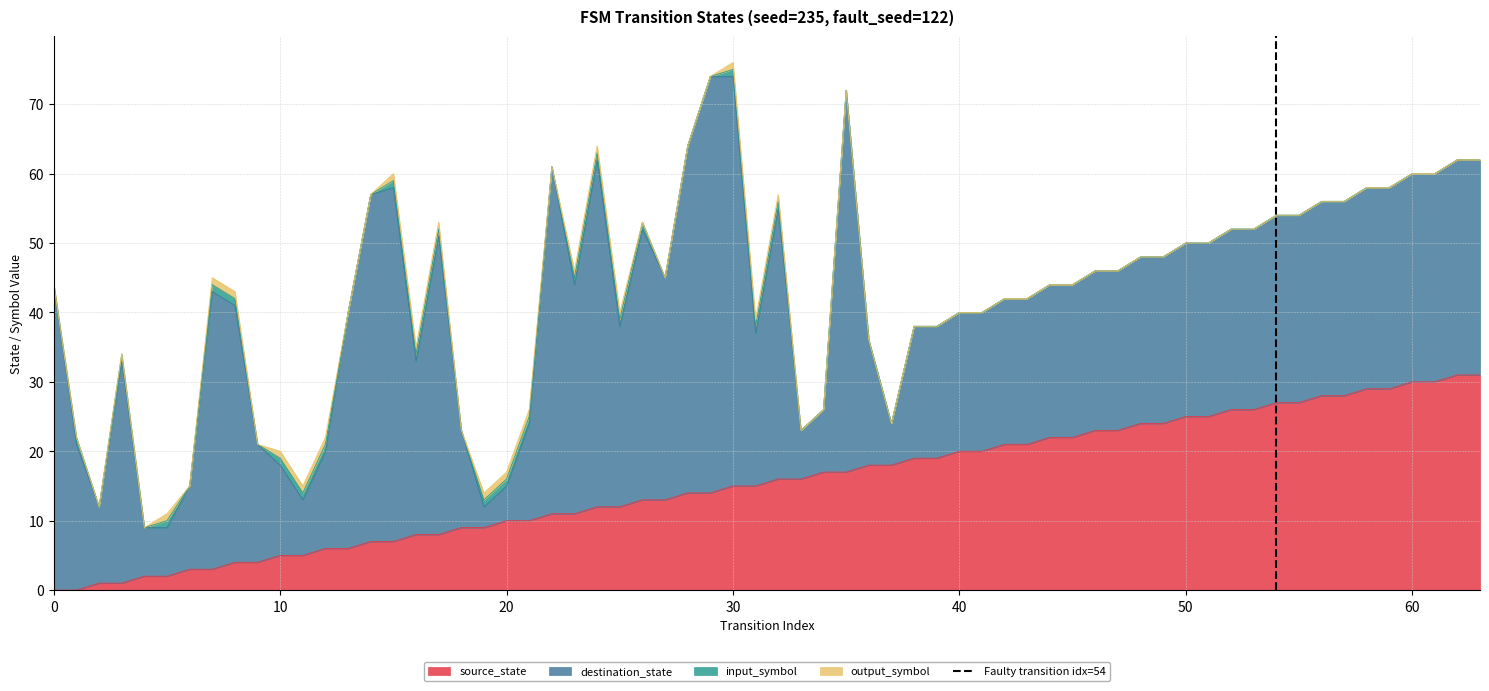

True or false: source_state has a value of 20 at 40.

True